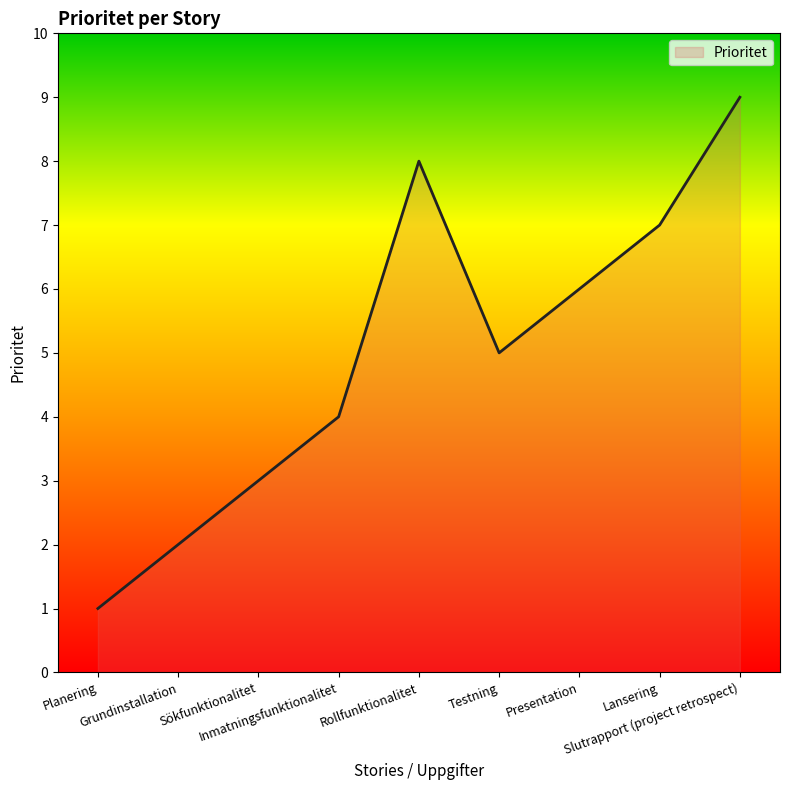

At which category does the chart reach its minimum across all series?

Planering